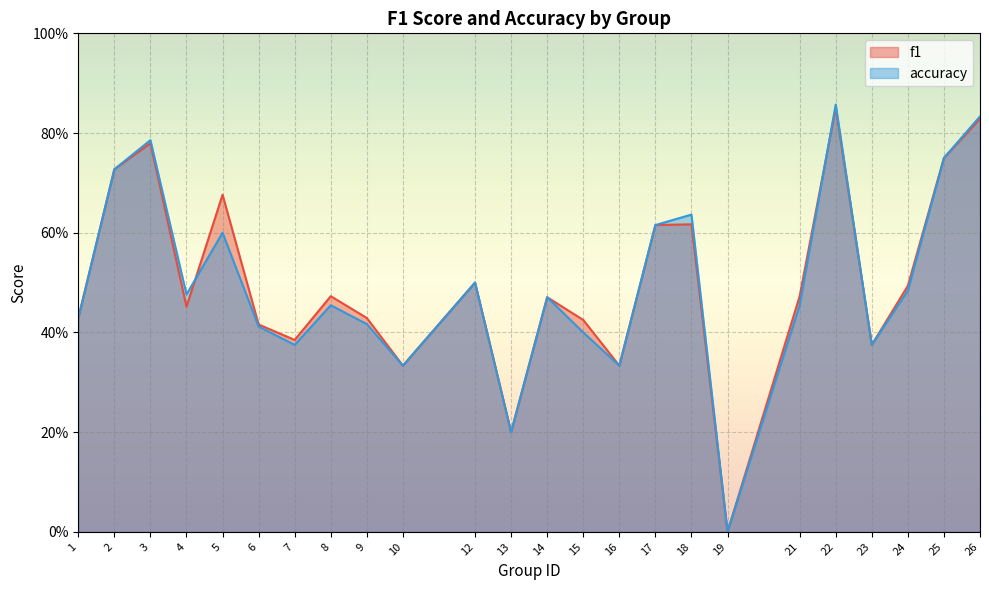

What is the difference between the maximum and minimum values in the f1 series?

0.9